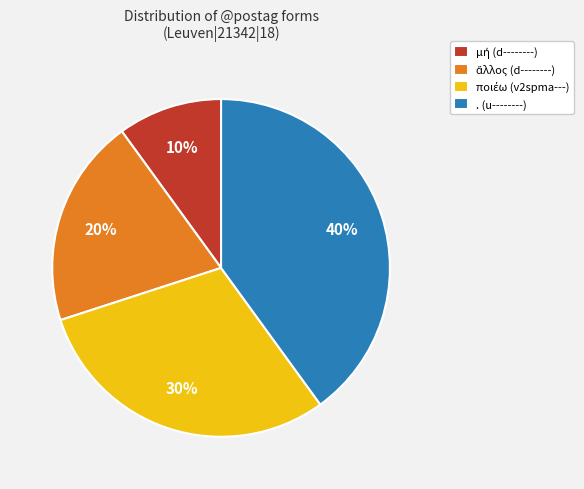

The . (u--------) slice represents 40% of the pie. True or false?

True